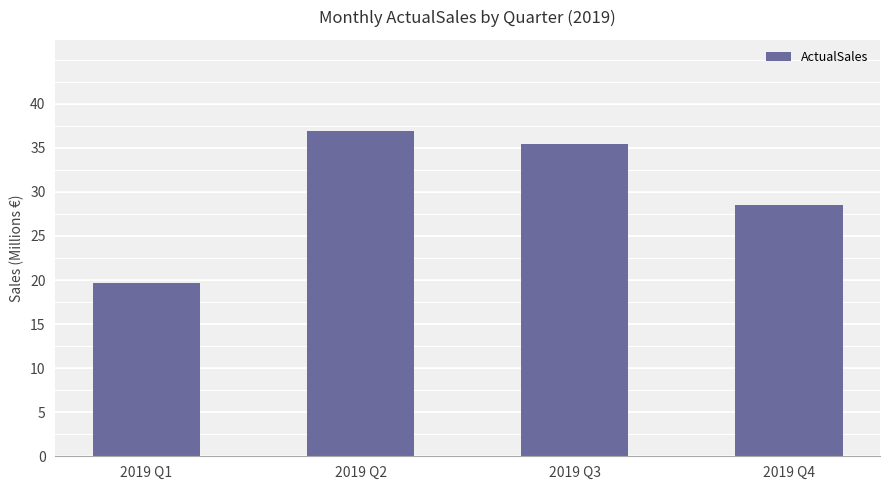

How many values are below 35?

2